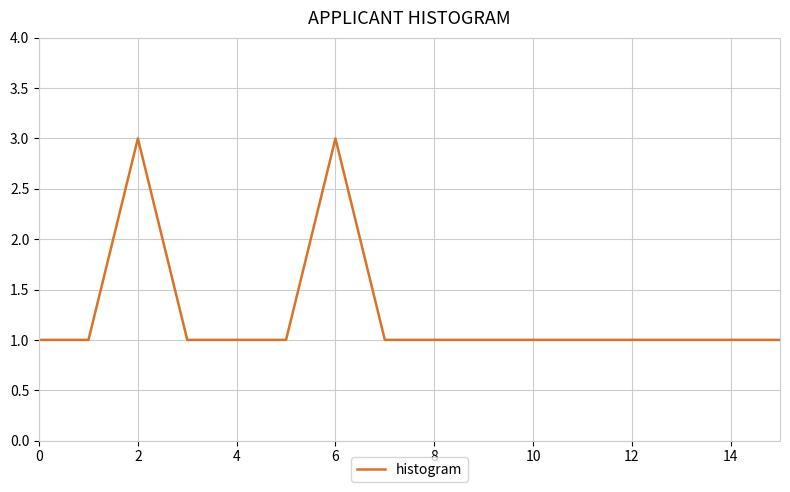

What is the greatest value displayed?

3